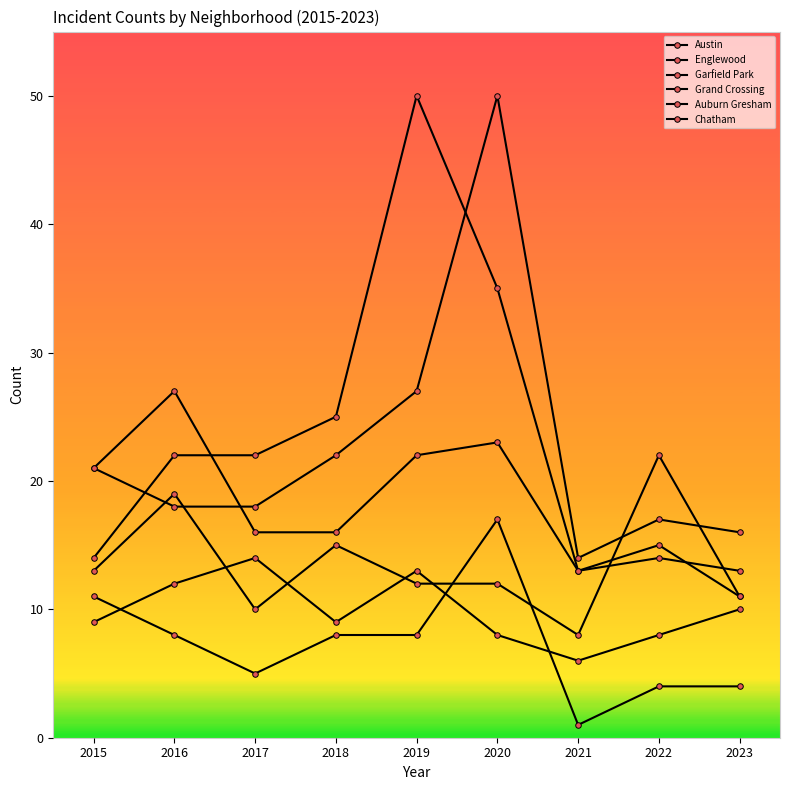

At which category does Grand Crossing reach its first local valley?

2017